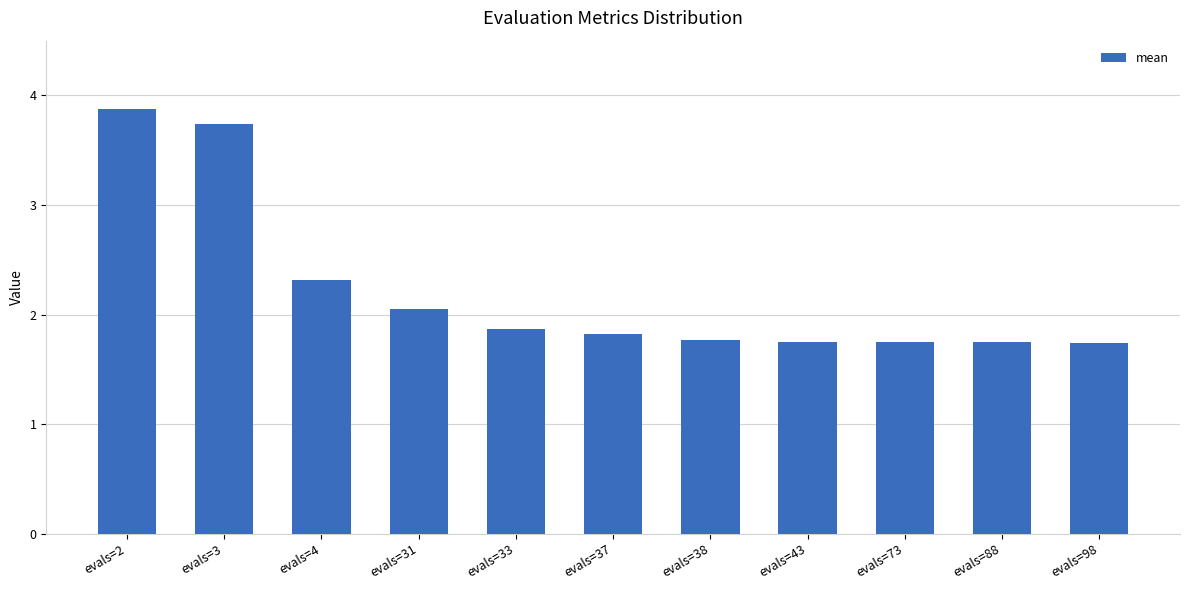

True or false: the data shows 4.0 at evals=4.

False